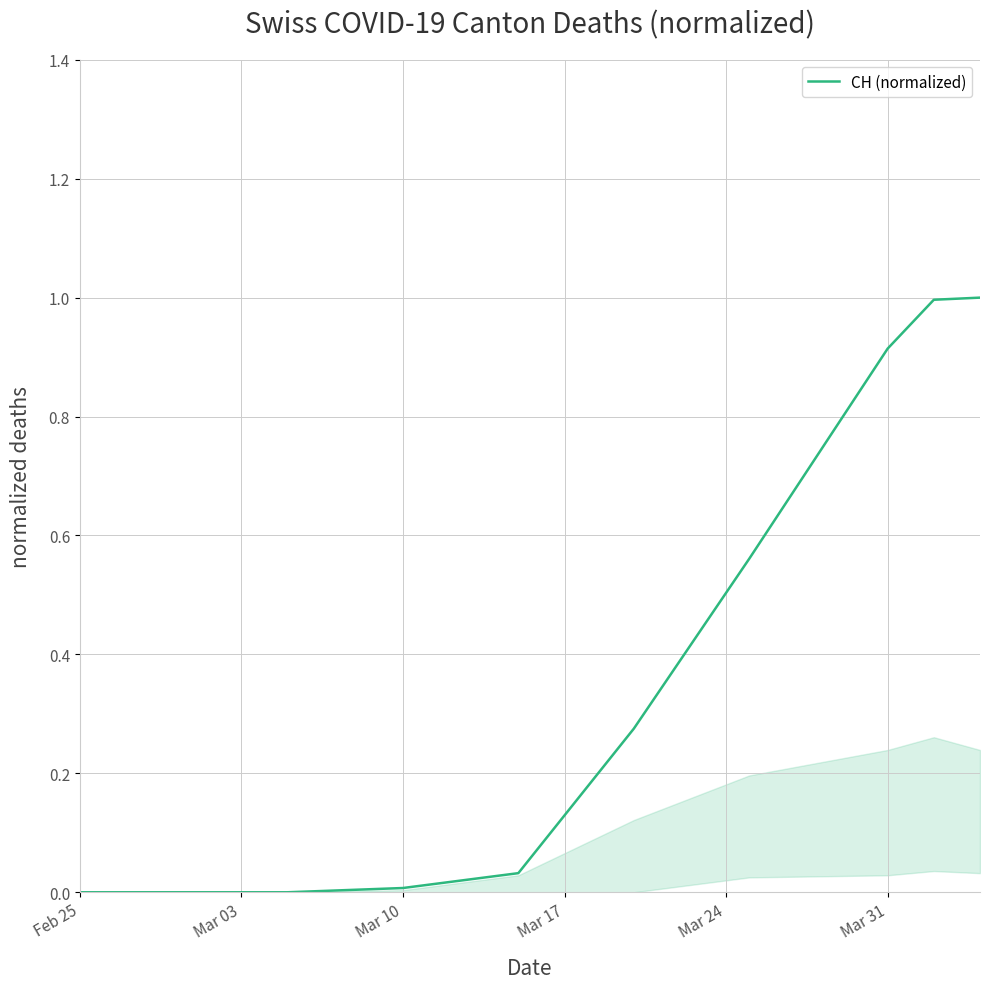

What is the average value?

0.4